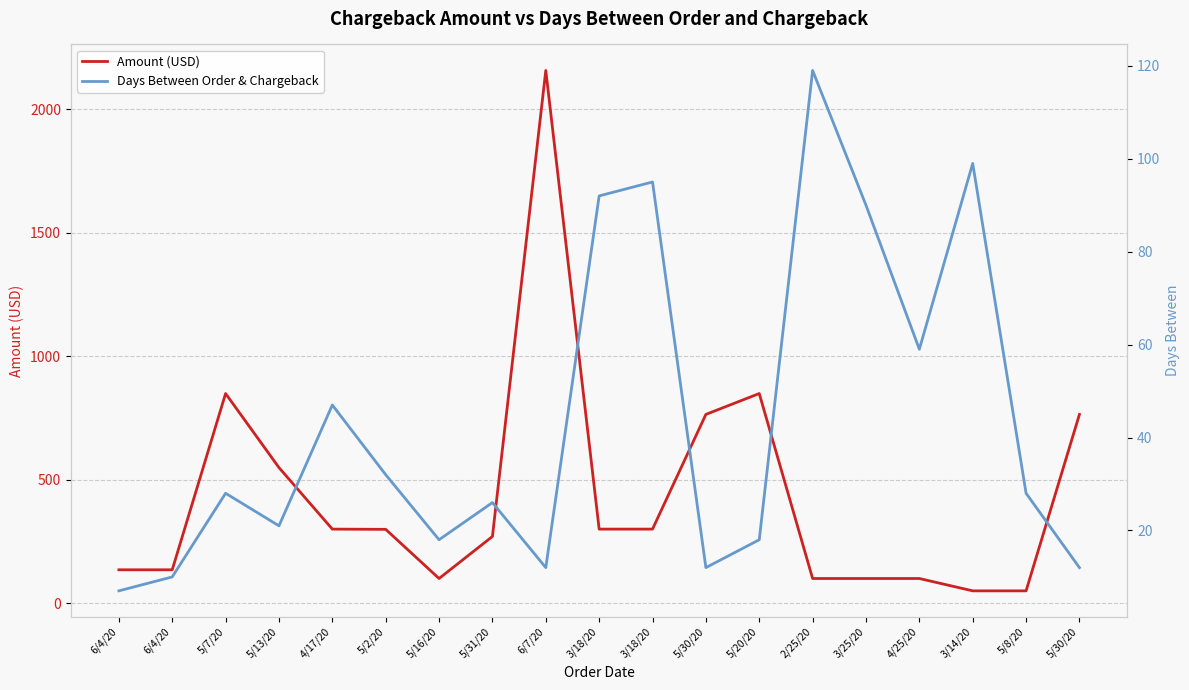

True or false: Amount (USD) has a value of 299.9 at 4/17/20.

True